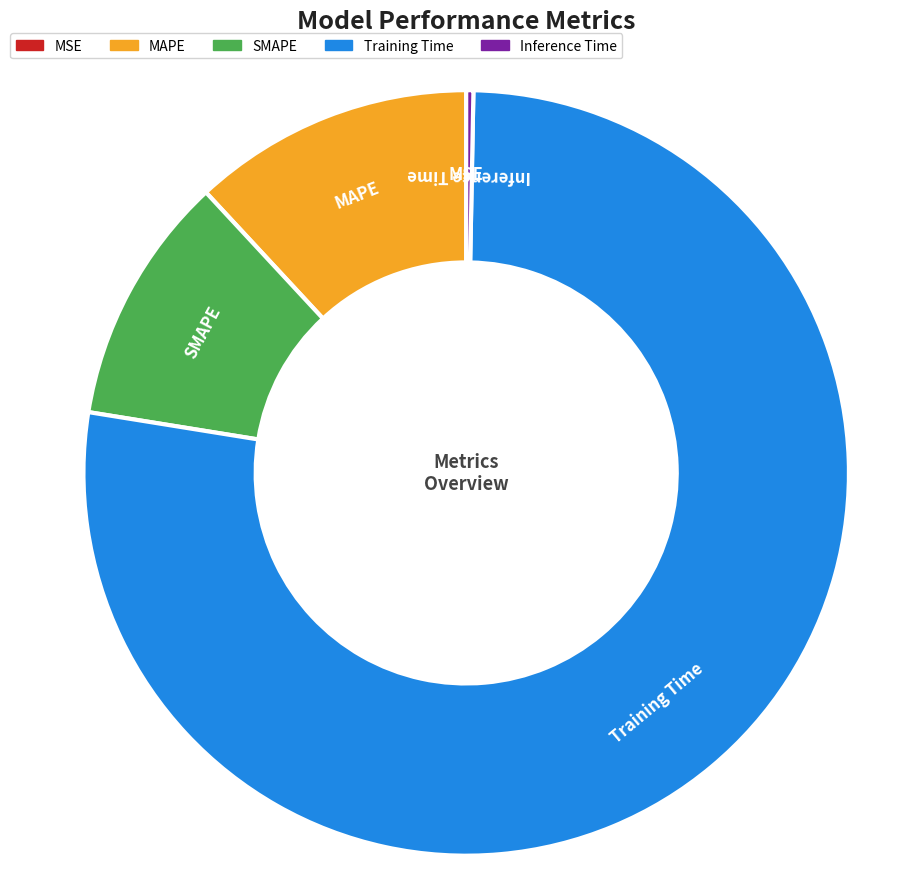

Between MAPE and SMAPE, which is larger?

MAPE